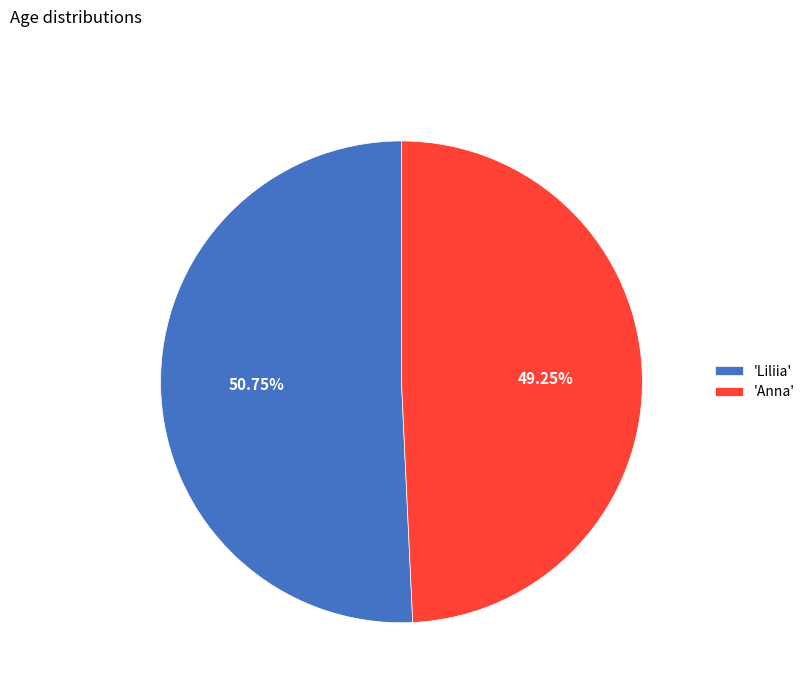

Which category accounts for the majority?

'Liliia'